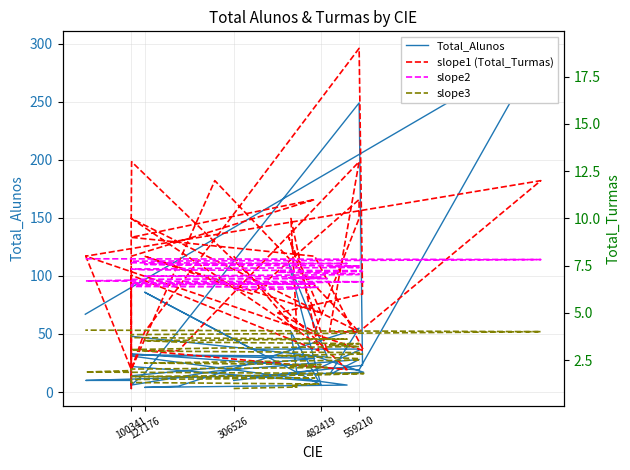

What is the value of the Total_Alunos point at the 5th from the left?

22.0